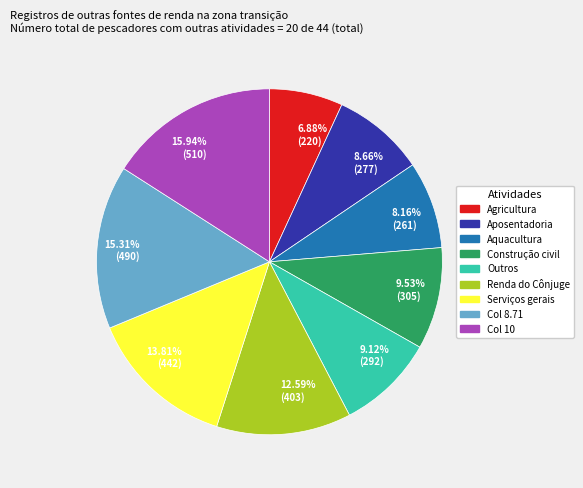

Between Construção civil and Col 8.71, which is larger?

Col 8.71